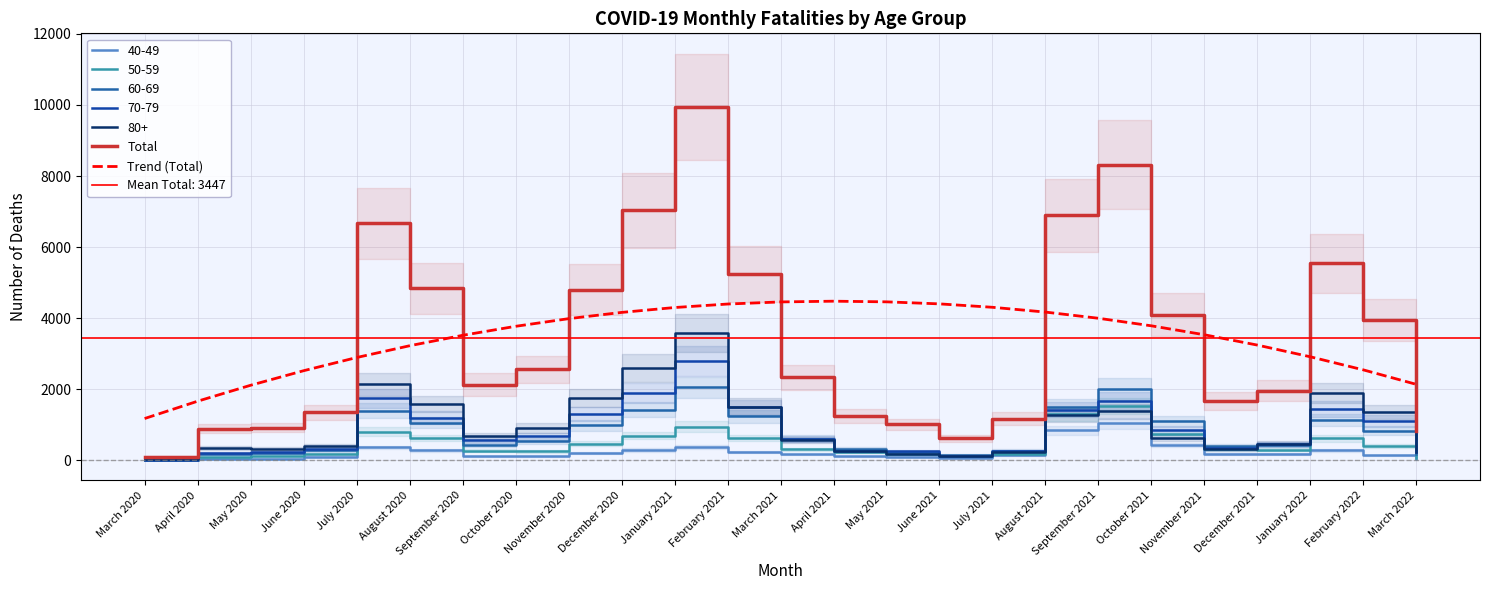

How many interior local peaks does the Trend (Total) series have?

1